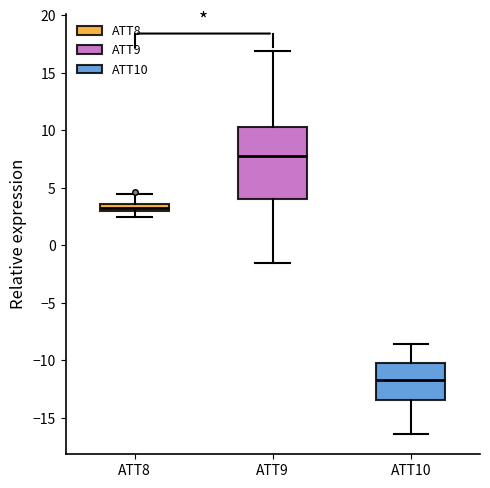

Comparing the boxes themselves (not the whiskers), which one is the tallest?

ATT9